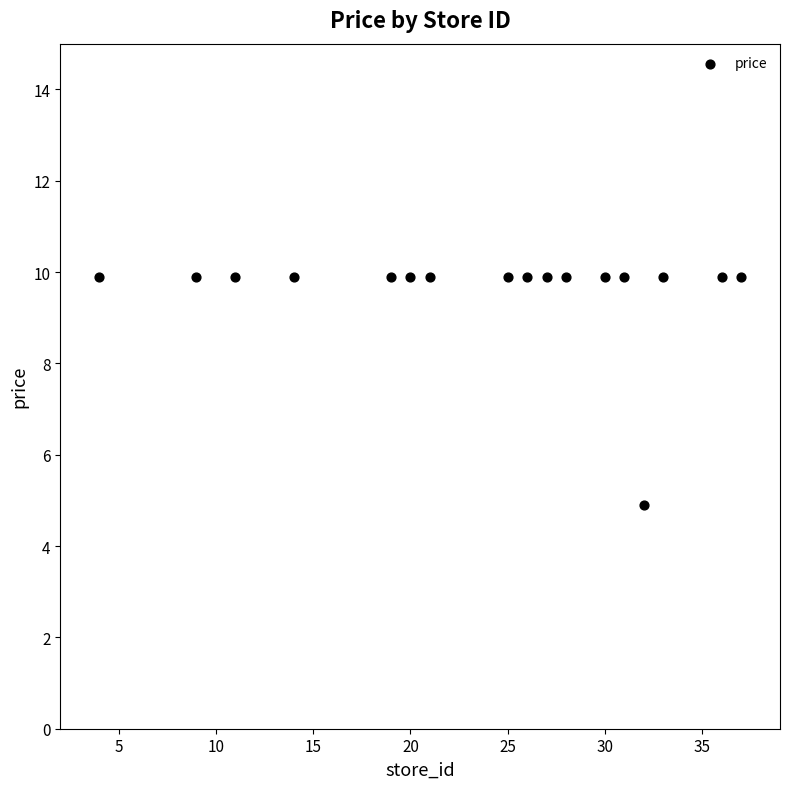

What Y value in the scatter plot is closest to 7?

4.9